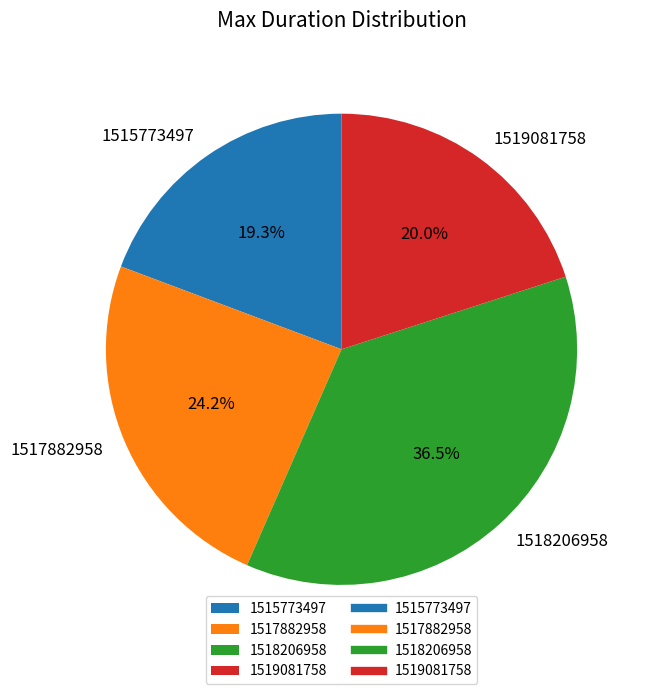

Do 1517882958 and 1515773497 together represent more than half of the pie?

No